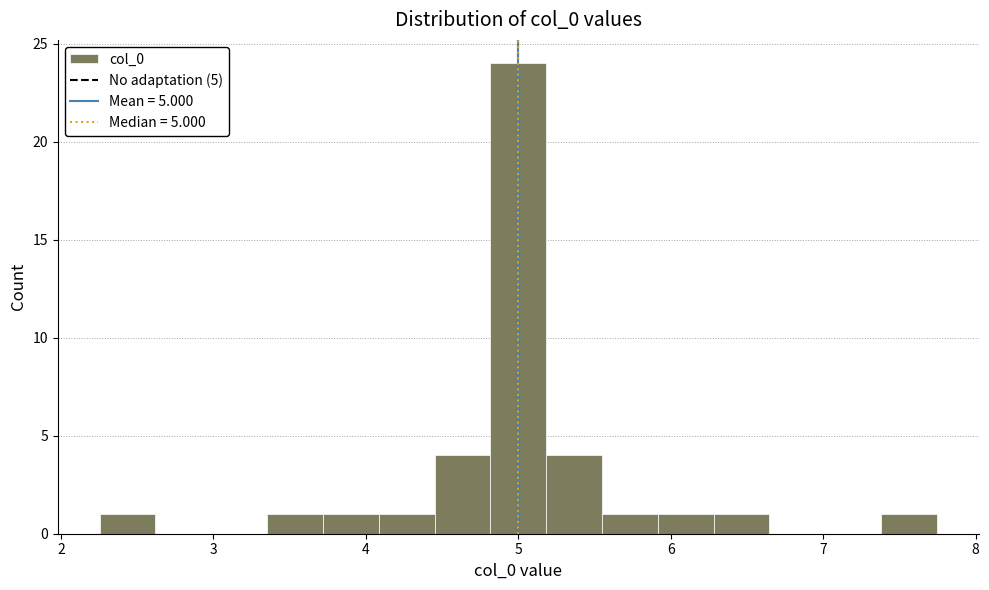

Around what value on the x-axis is the tallest bar? Give the approximate position of its centre, as read against the axis.

5.0